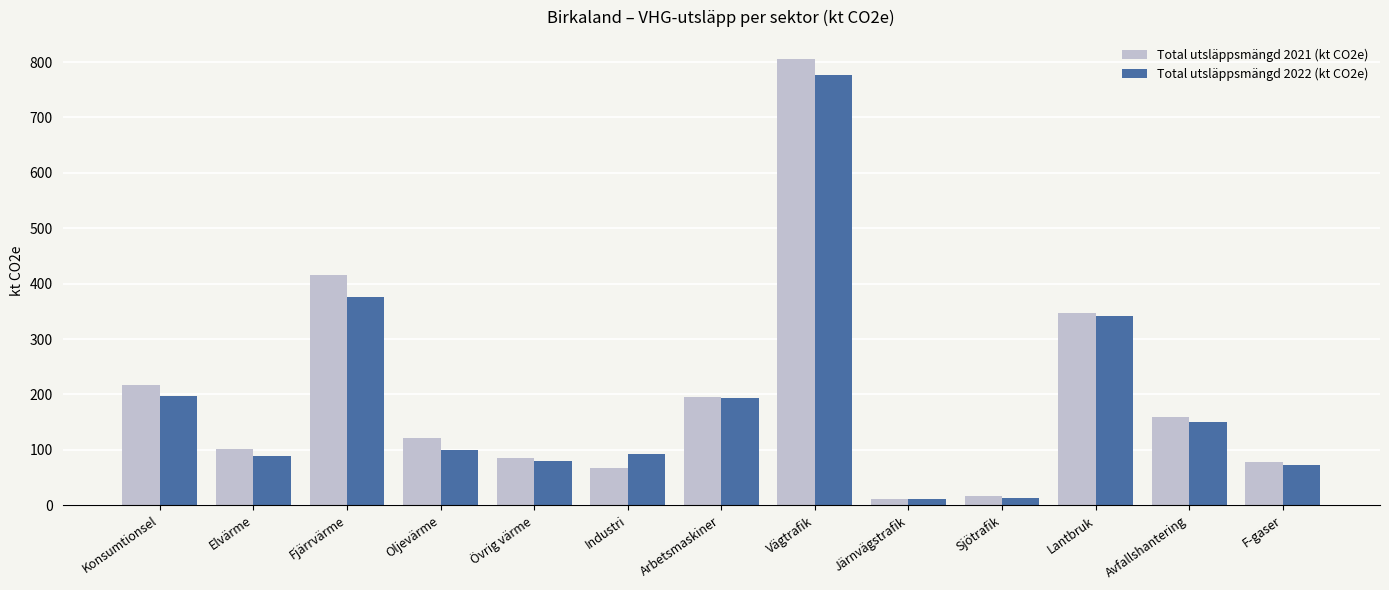

Which series has the widest spread of values?

Total utsläppsmängd 2021 (kt CO2e)